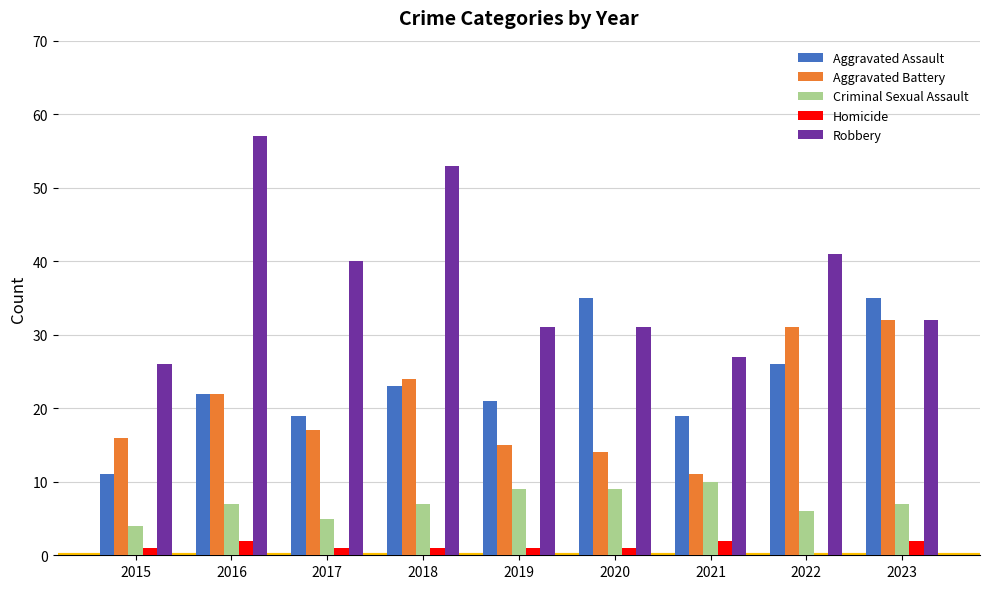

What is the highest value of the Aggravated Assault series?

35